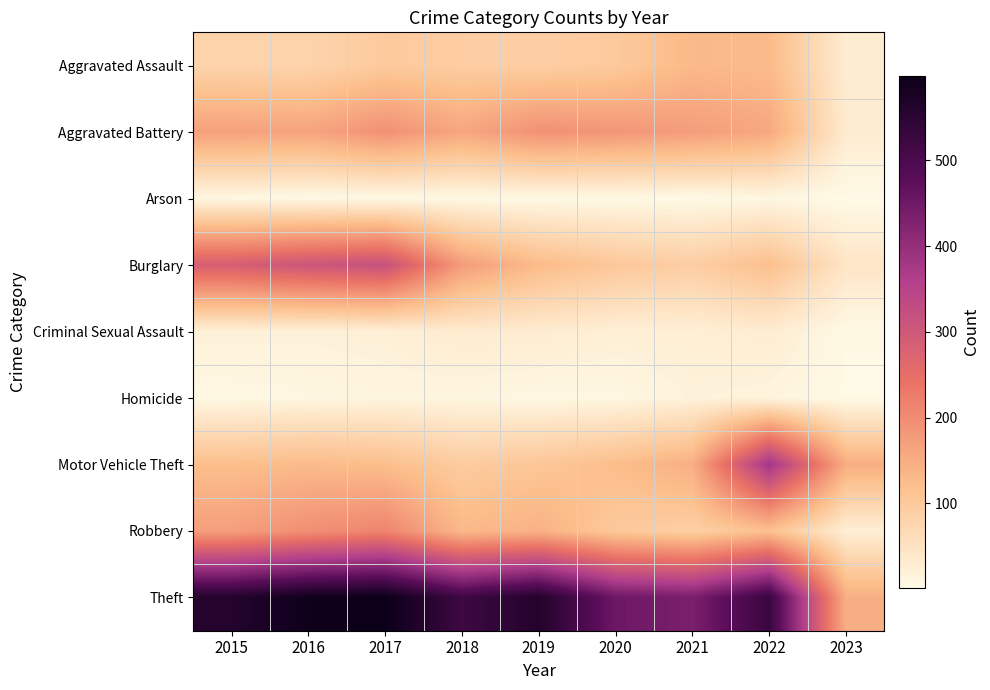

Rank the series by their maximum value, from highest to lowest.

Theft, Motor Vehicle Theft, Burglary, Robbery, Aggravated Battery, Aggravated Assault, Criminal Sexual Assault, Homicide, Arson